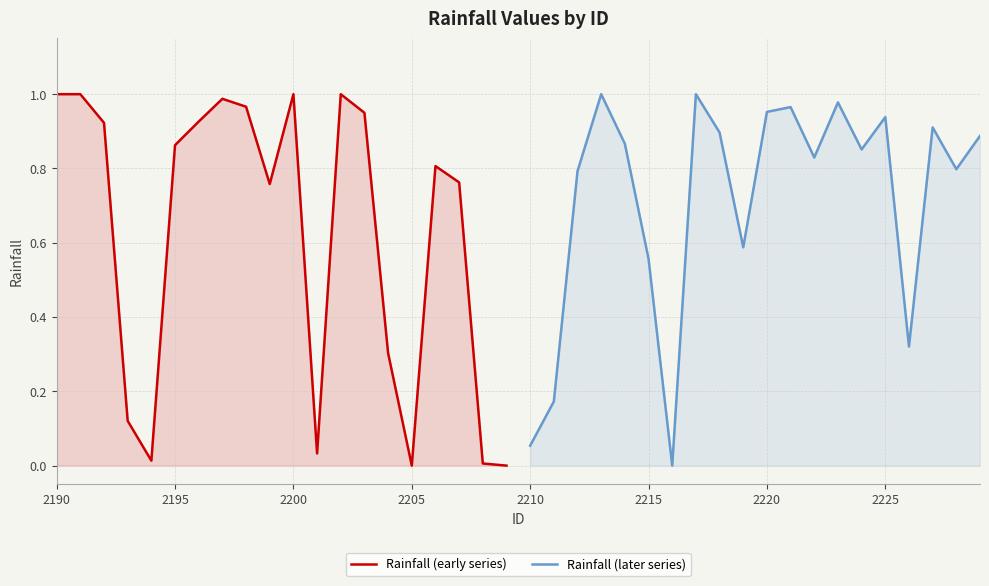

The Rainfall (early series) series shows 0.7 at 2190. True or false?

False